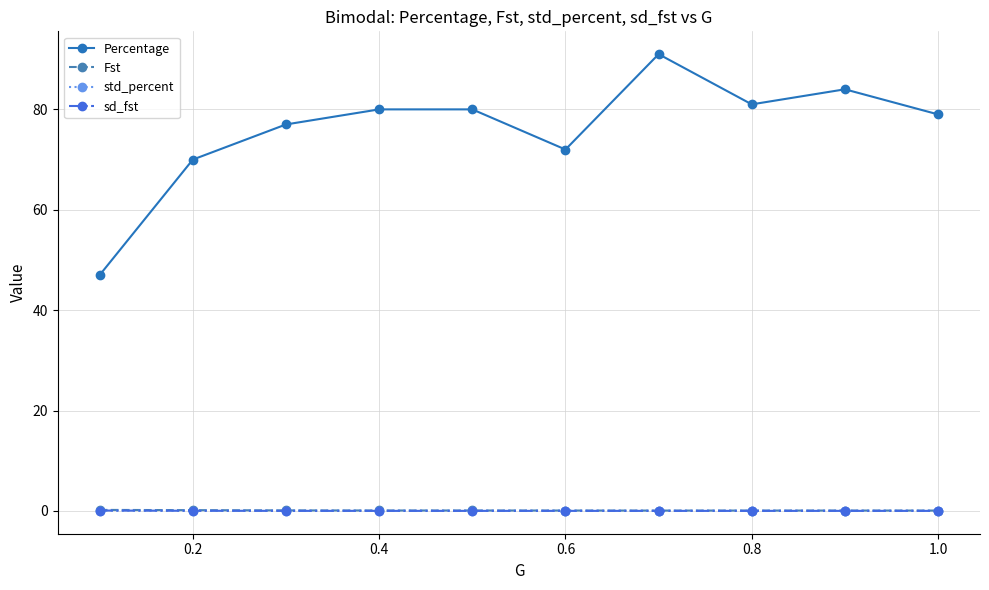

In Percentage, how many points are lower than both neighbors (excluding endpoints)?

2